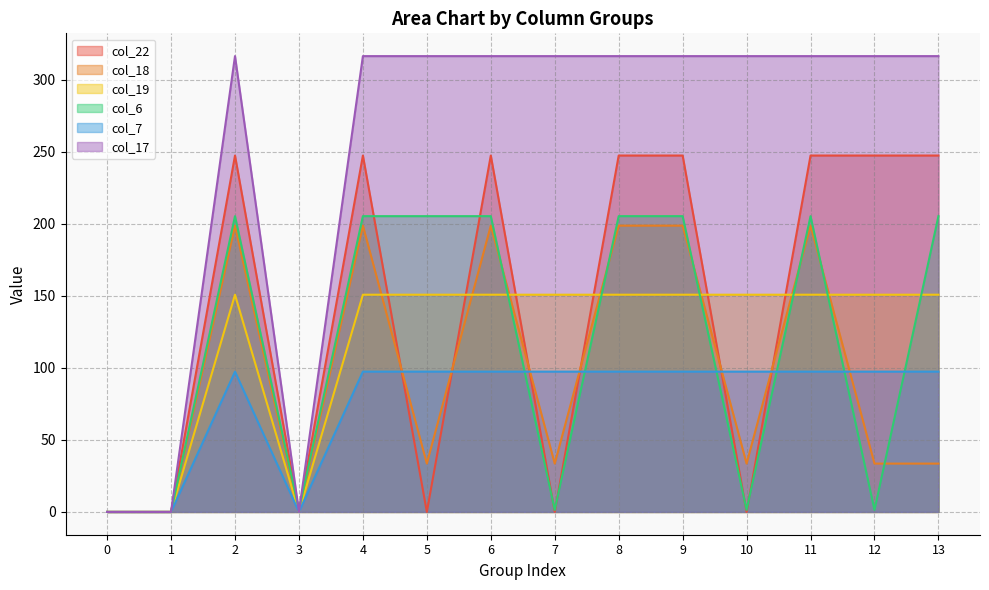

What is the sum of all col_7 values?

1071.4